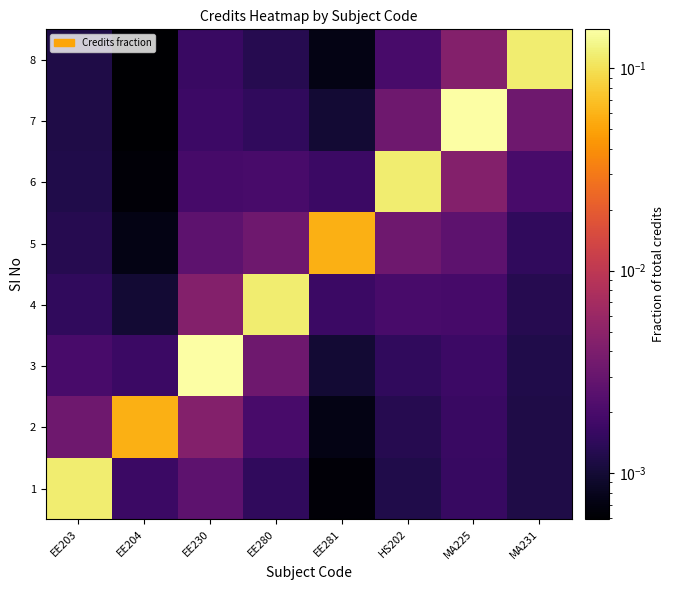

What is the total value across all series at MA231?

0.1